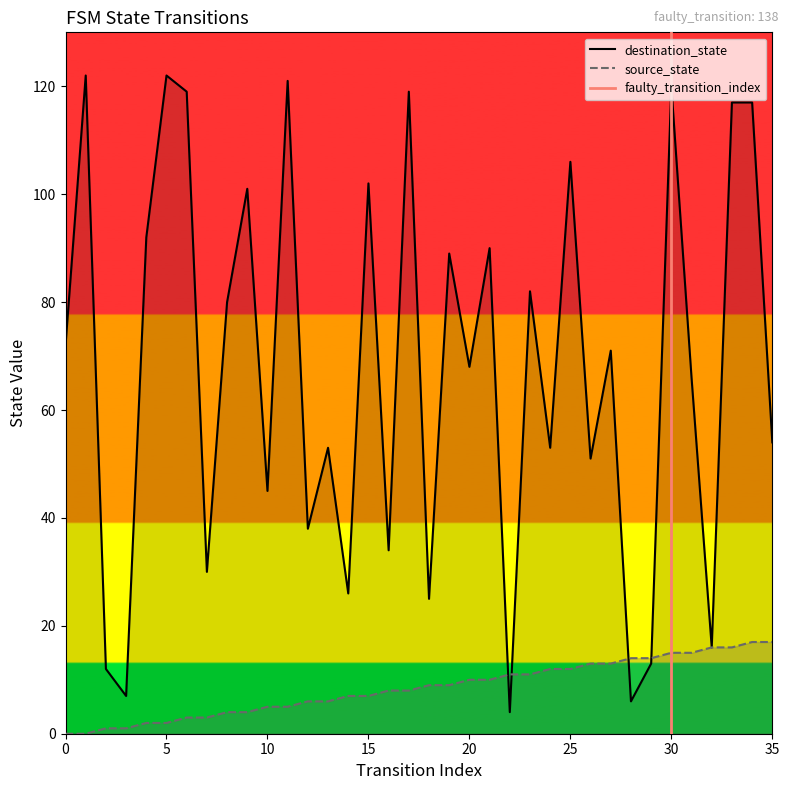

What is the value of the destination_state point at the 24th from the left?

82